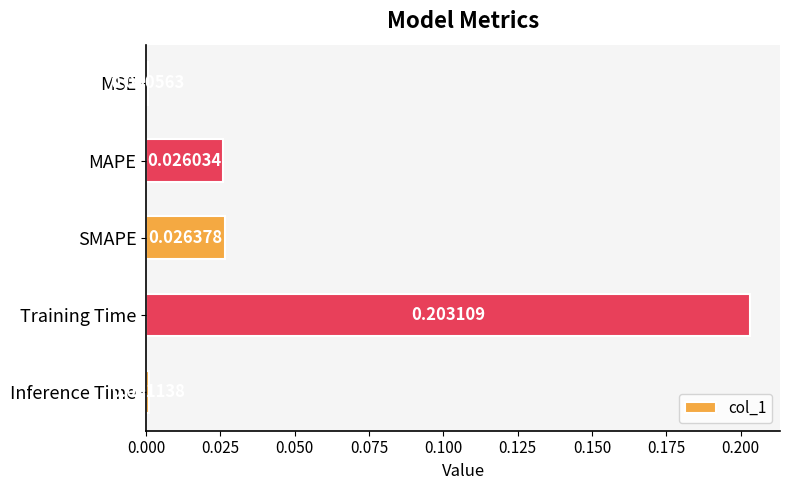

Where is the data nearest to the value 0?

MSE